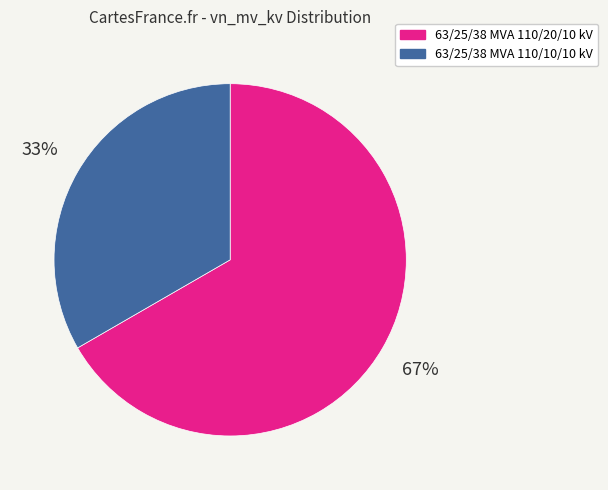

Which has a higher value, 63/25/38 MVA 110/20/10 kV or 63/25/38 MVA 110/10/10 kV?

63/25/38 MVA 110/20/10 kV